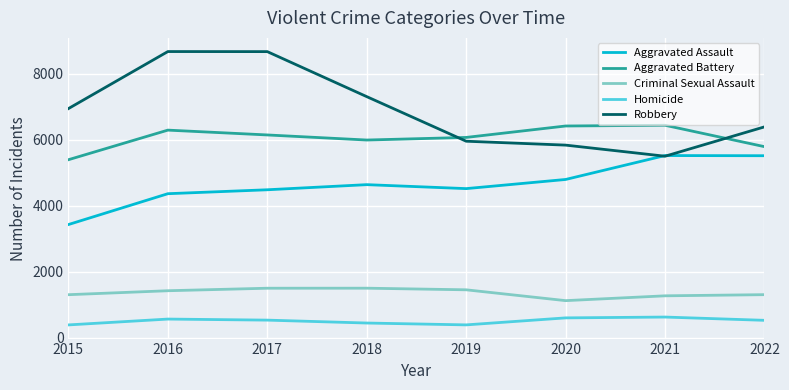

Which series has the largest total across all categories?

Robbery